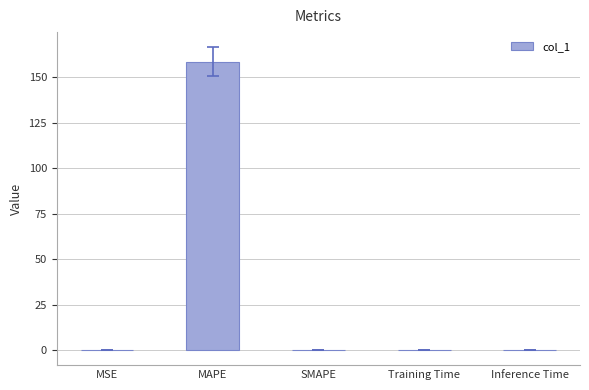

True or false: the data shows 0.0 at SMAPE.

True